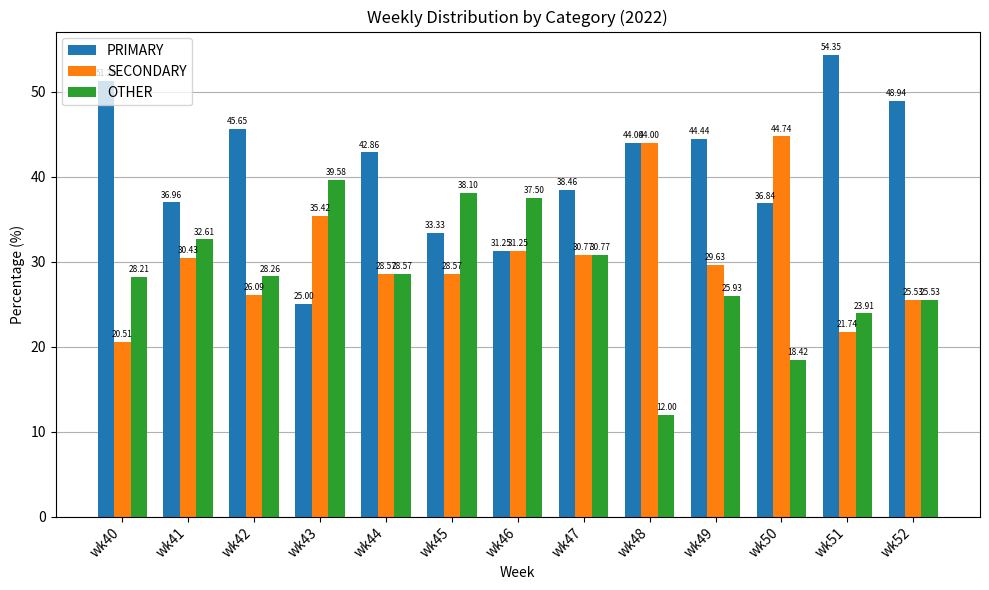

The SECONDARY series shows 72.3 at wk48. True or false?

False